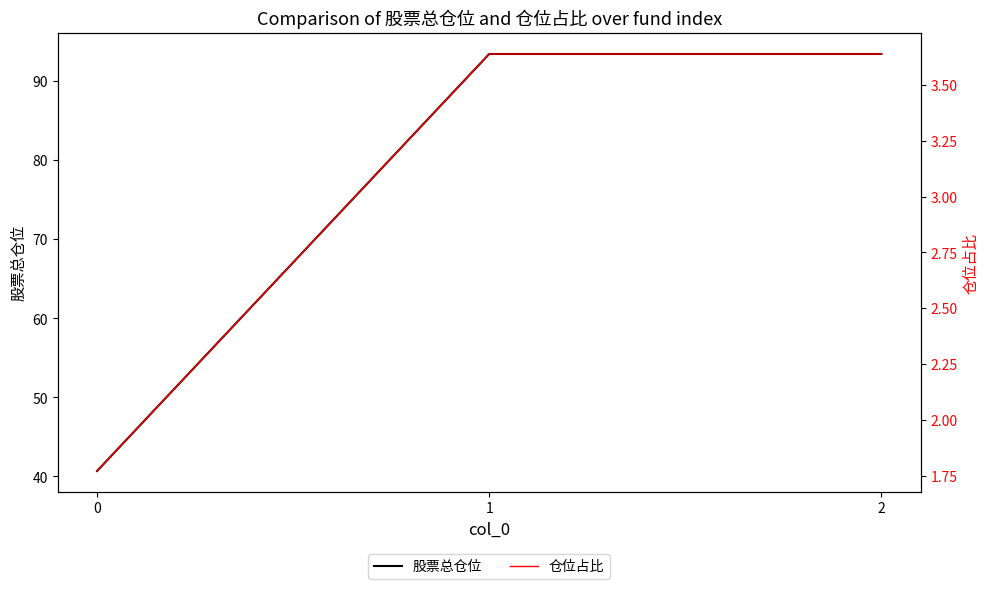

What is the total value across all series at 2?

97.1